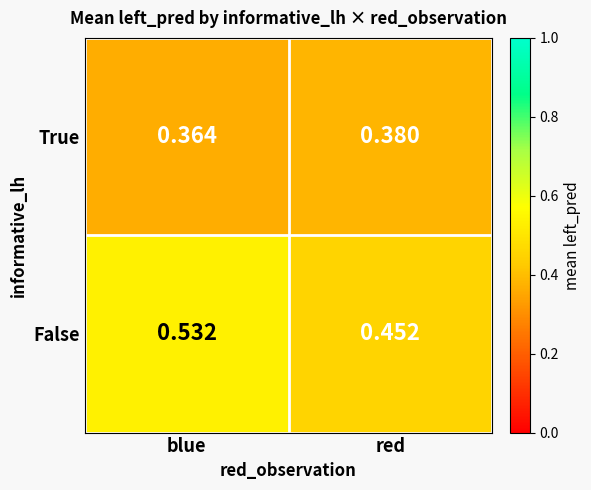

Rank the series by their average value, from highest to lowest.

False, True